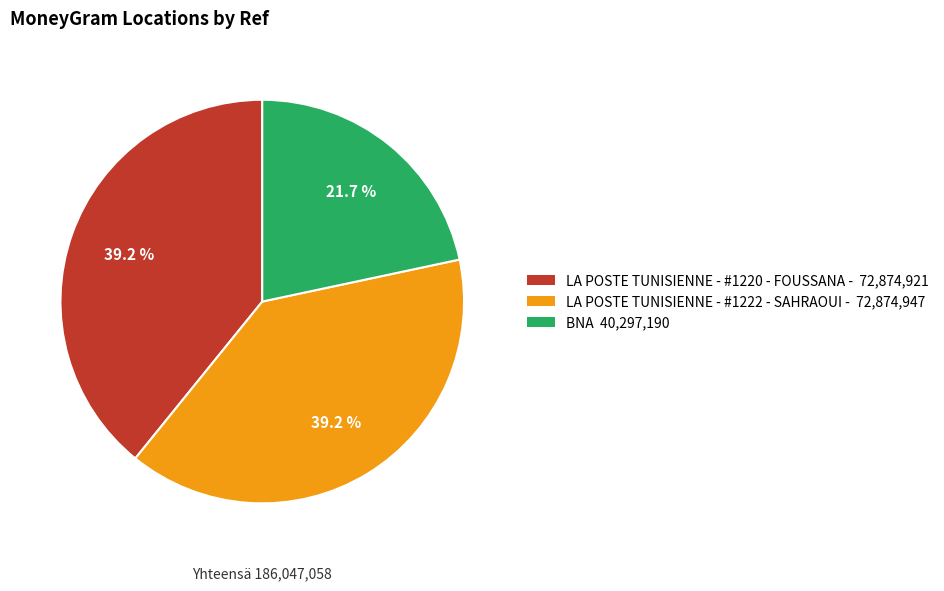

To the nearest percent, what percentage of the pie is LA POSTE TUNISIENNE - #1222 - SAHRAOUI -?

39%